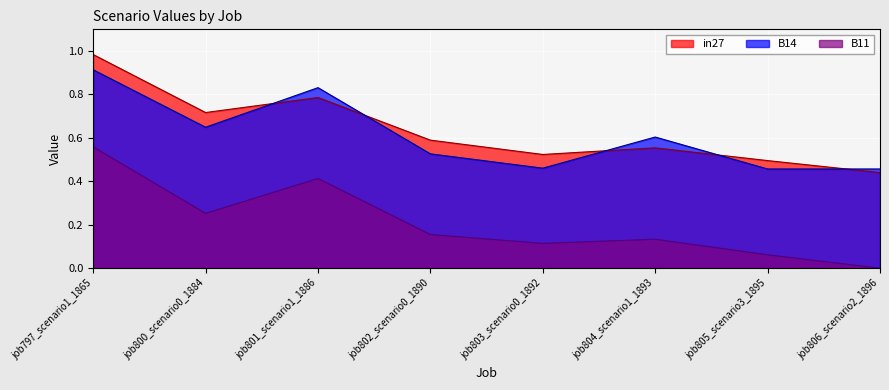

Where is the first local maximum for B11?

job801_scenario1_1886